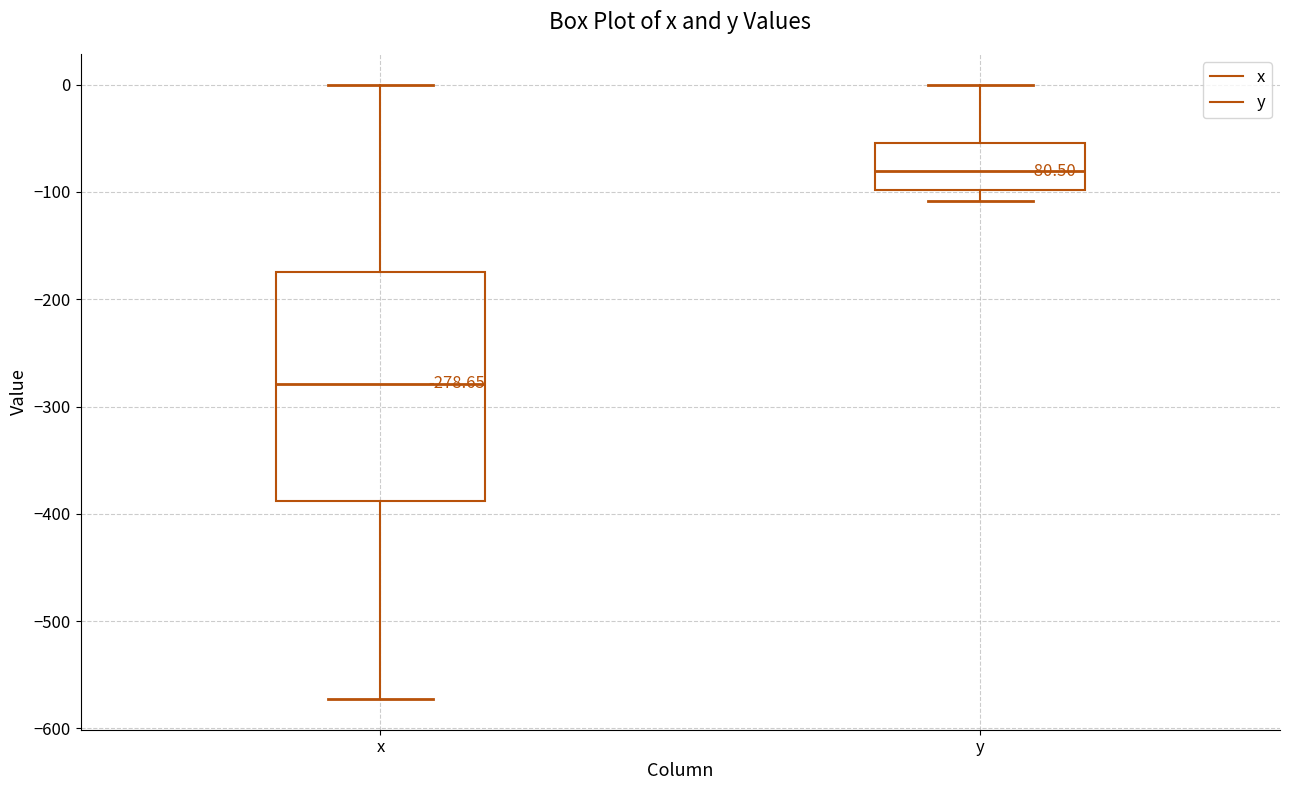

Comparing the boxes themselves (not the whiskers), which one is the tallest?

x